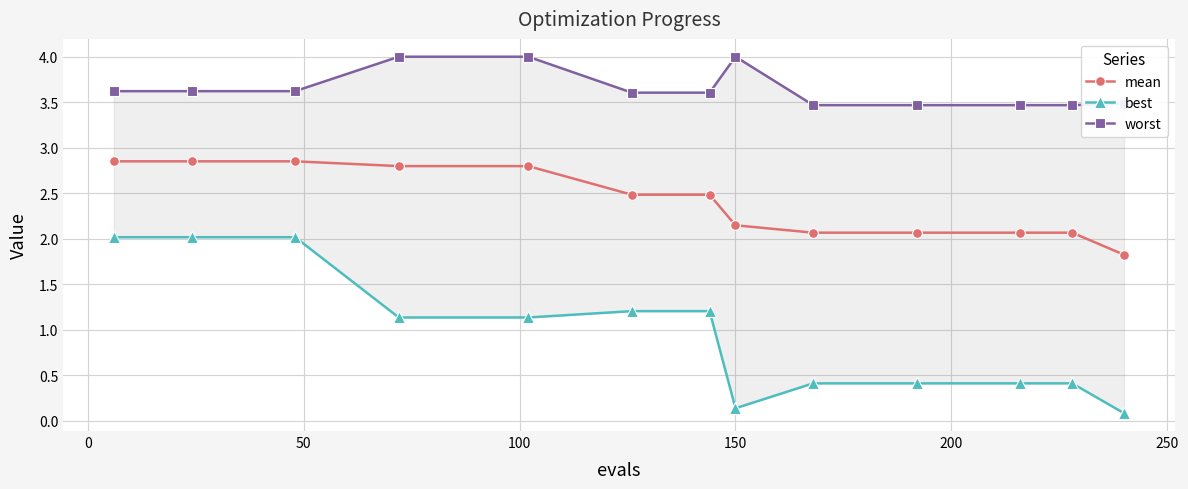

What is the minimum value for mean?

1.8